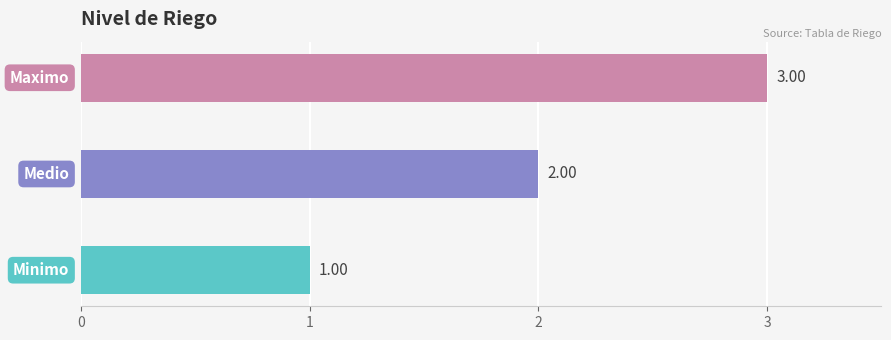

Where does the data first go above 2?

Maximo